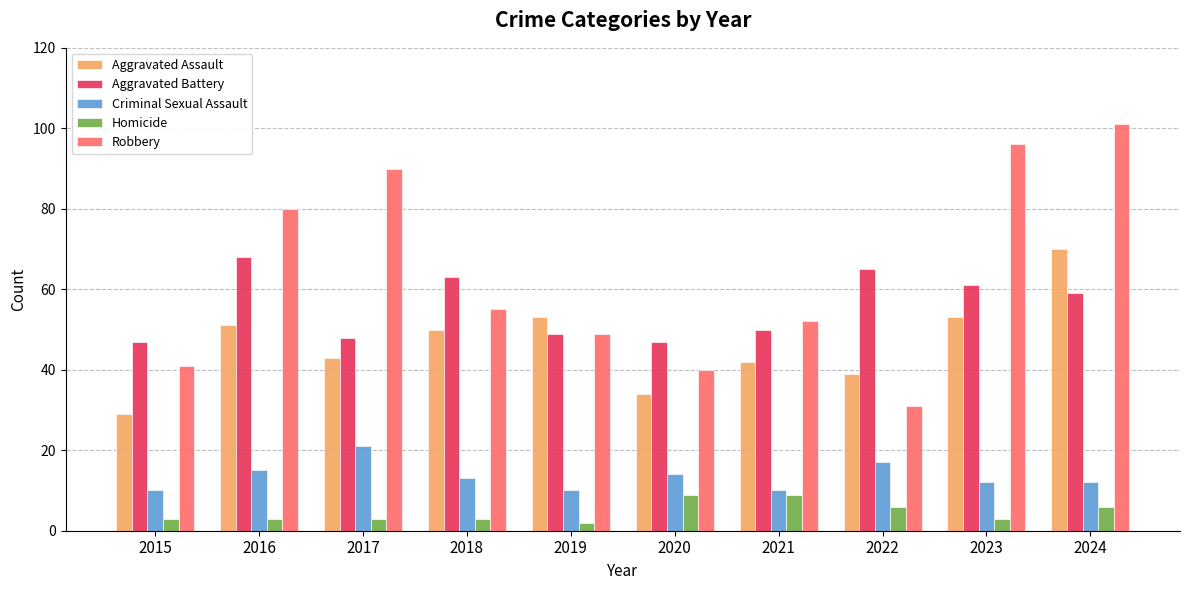

Are the bars grouped side by side (vs. stacked)?

Yes